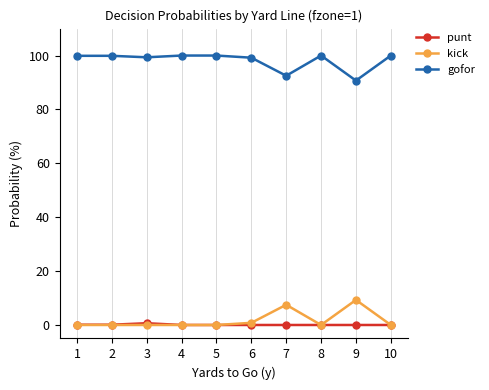

Where is punt nearest to the value 0?

4